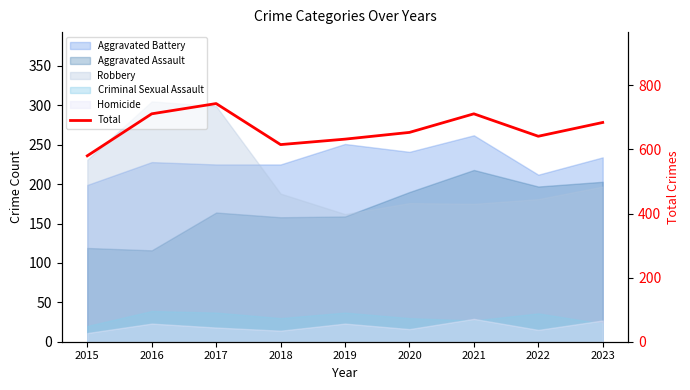

What is the value of the 4th point from the left?

615